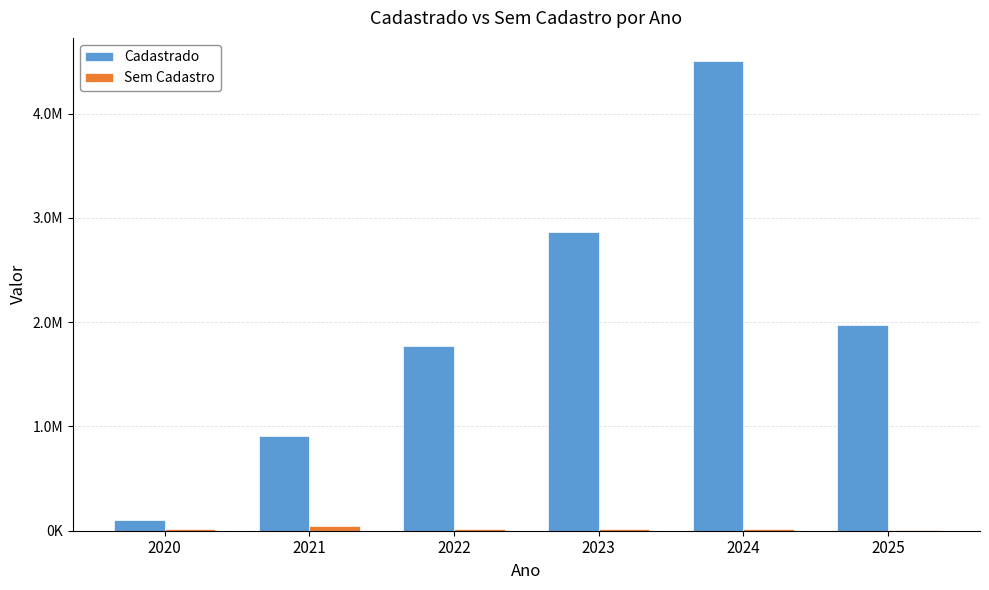

Does the chart contain stacked bars?

No